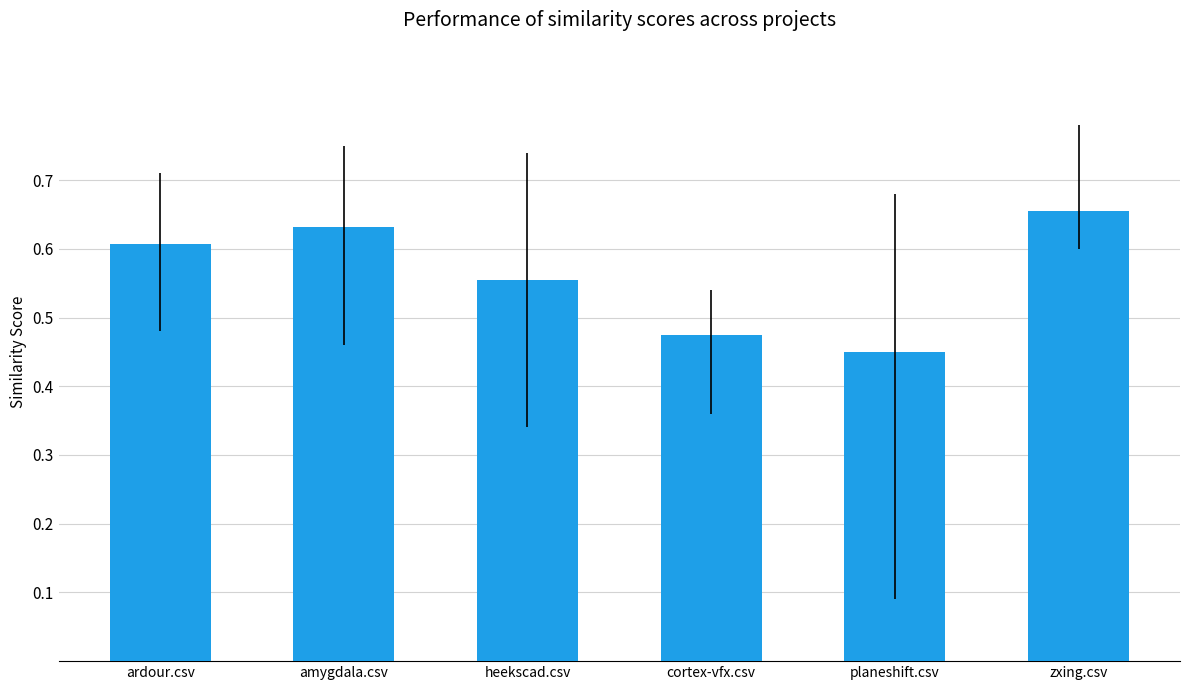

The value at zxing.csv is 0.2. True or false?

False